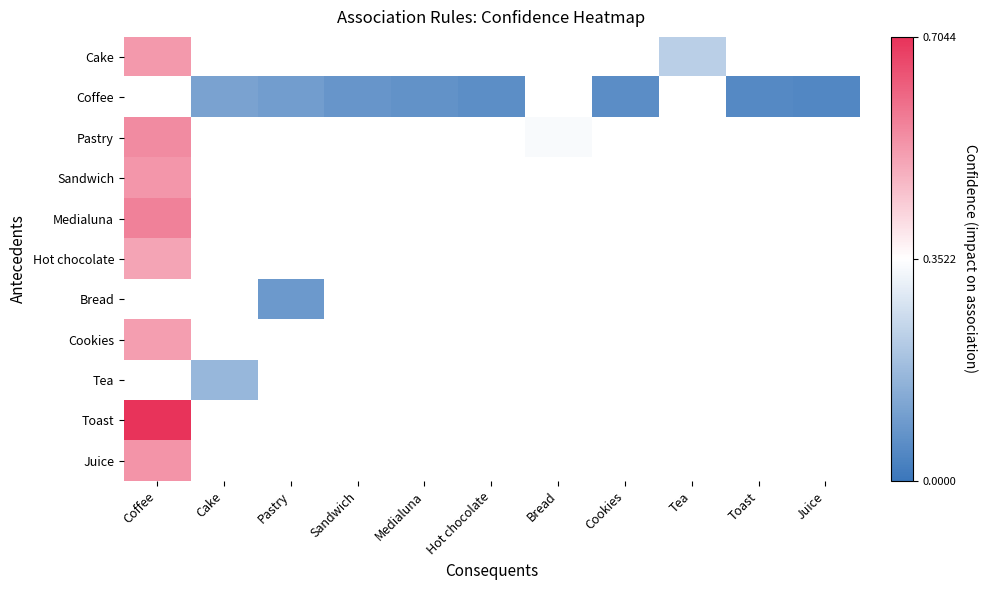

Which category has the highest value in the Medialuna series?

Coffee